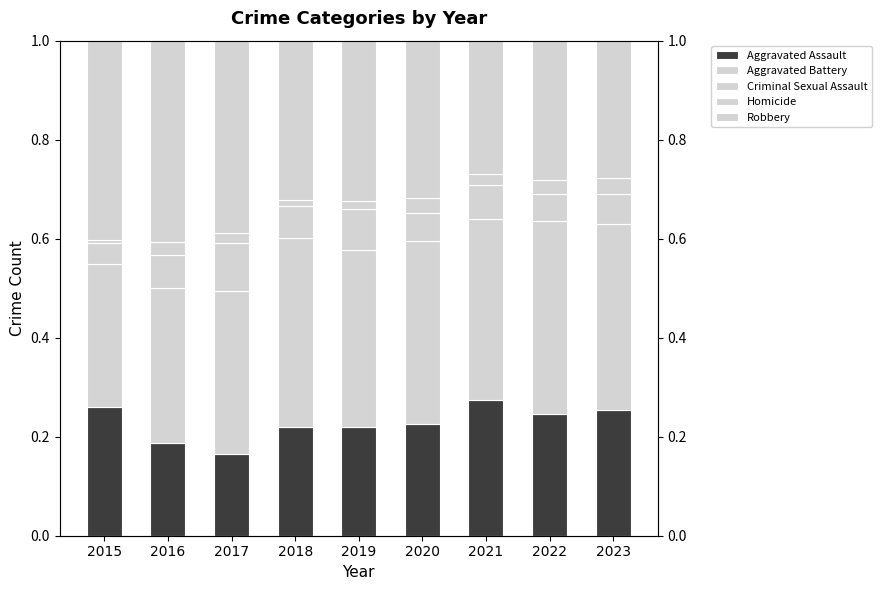

Between 2017 and 2020, which series saw the biggest shift?

Robbery